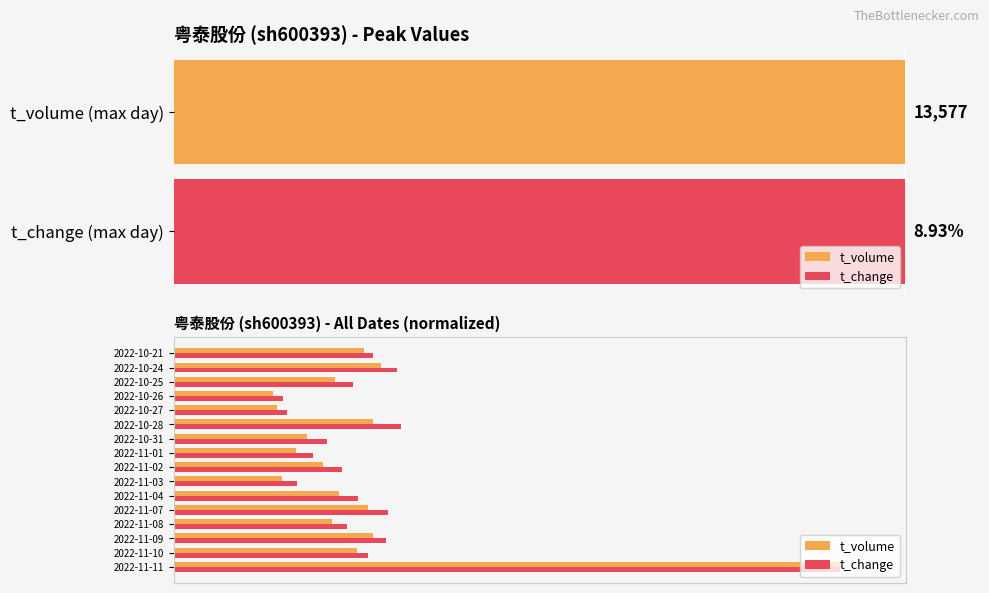

What is the maximum value shown in the chart?

1.0